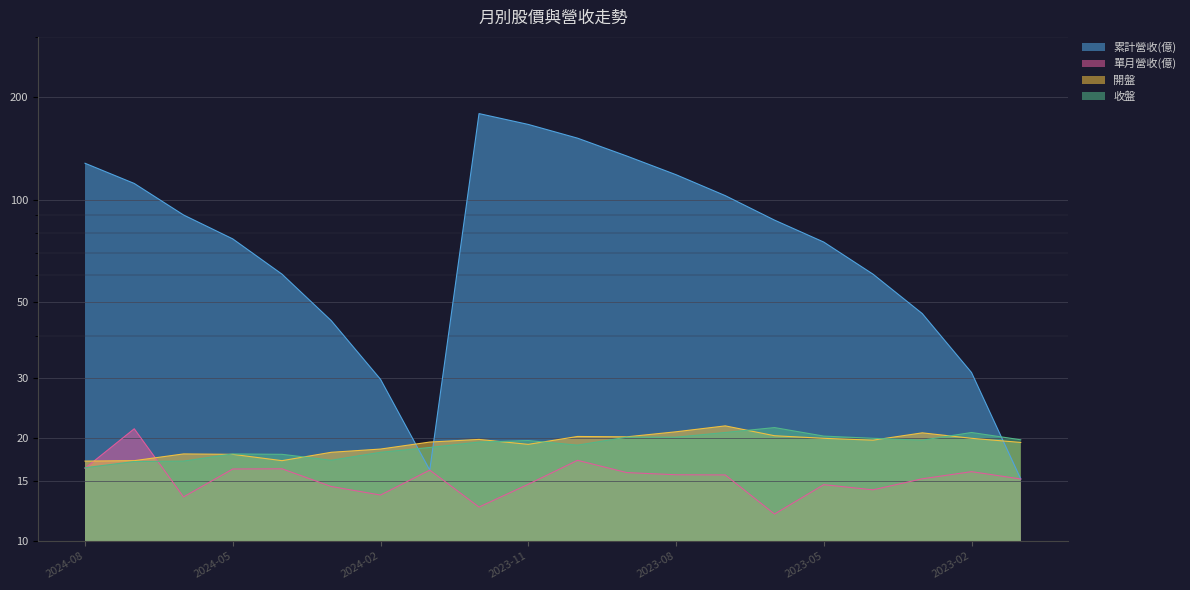

What is the value of the 收盤 point at the 1st from the left?

16.4